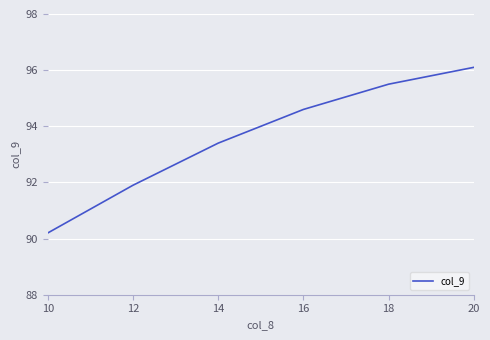

How many values exceed 94?

3